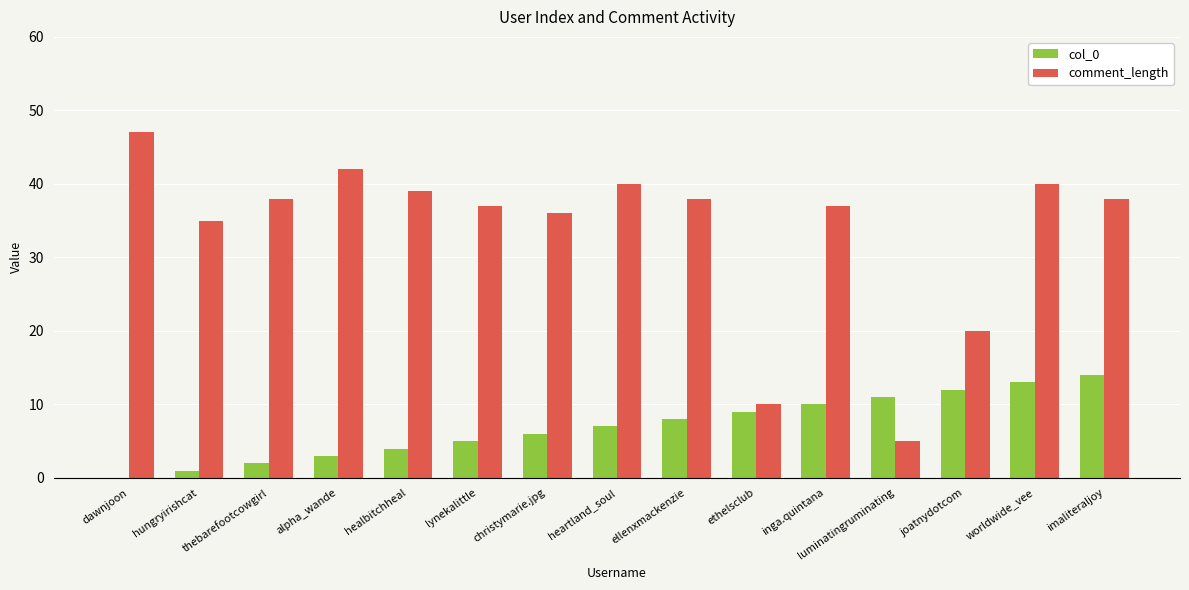

What are all the series names shown in the legend?

col_0, comment_length